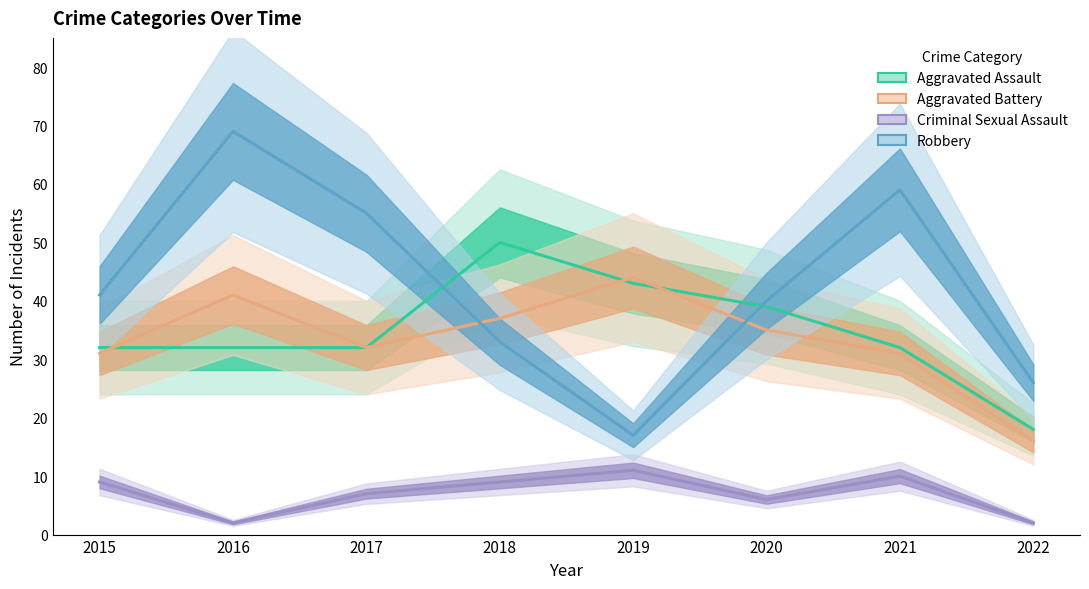

What is the difference between the Aggravated Assault values at 2020 and 2016?

7